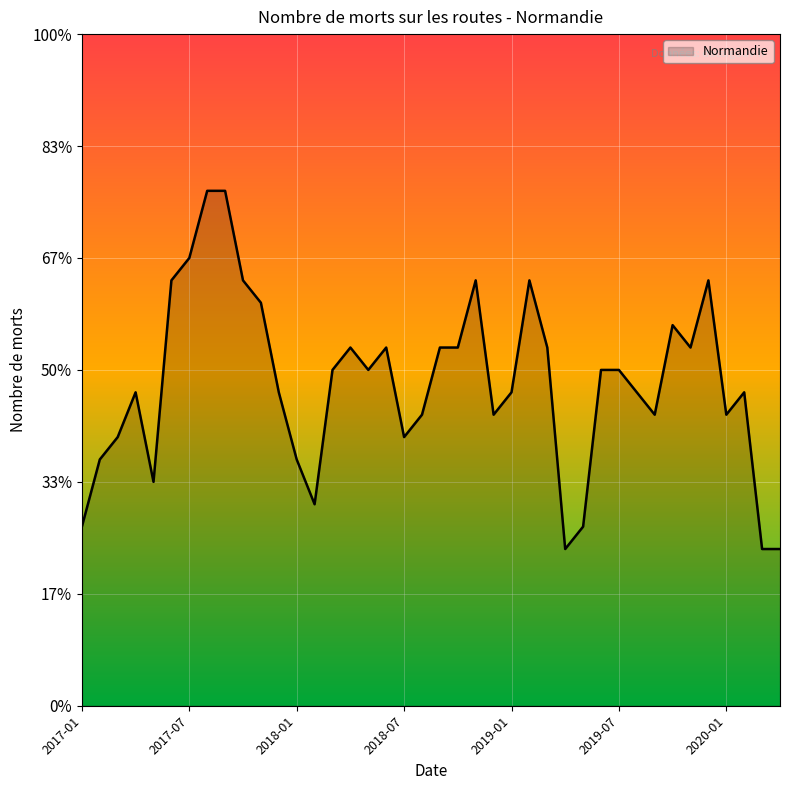

Is this an area chart (filled region under the line)?

Yes